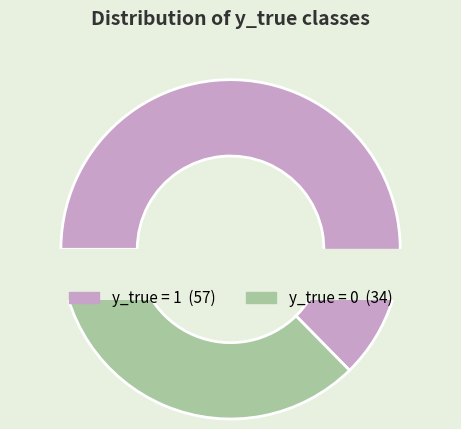

To the nearest percent, what portion does 0 represent?

37%